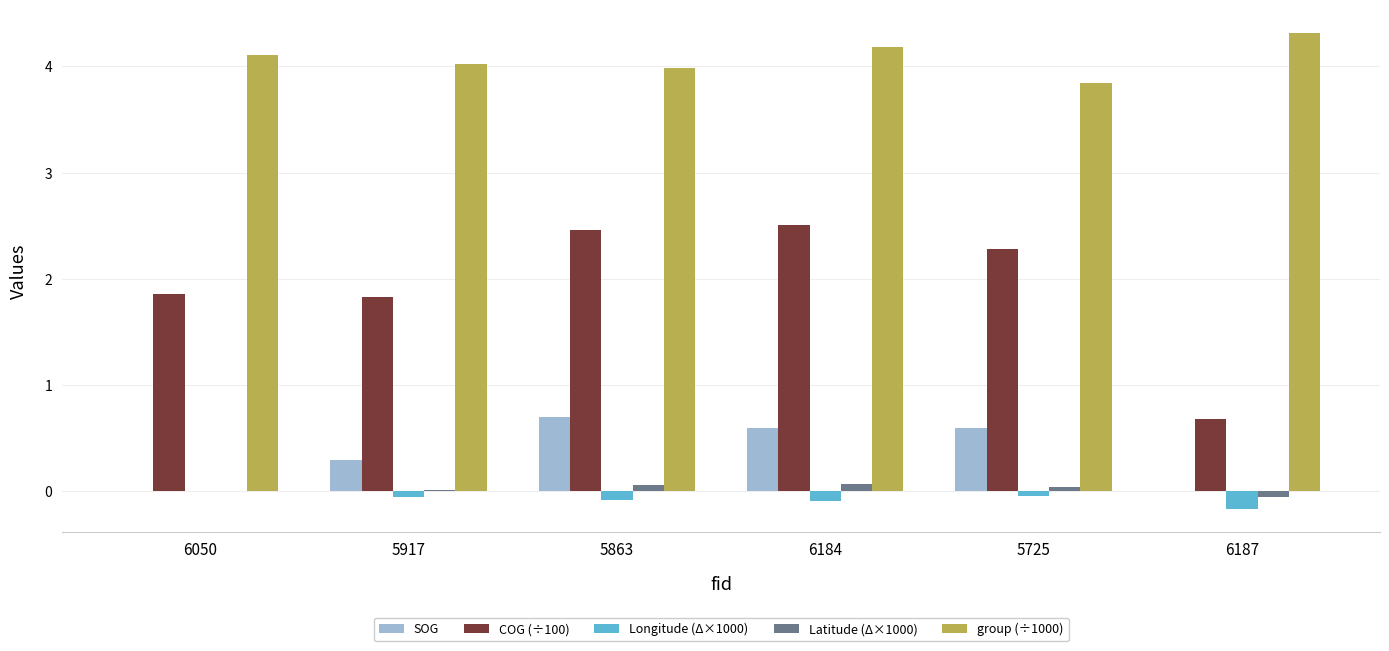

Which series has the largest total across all categories?

group (÷1000)